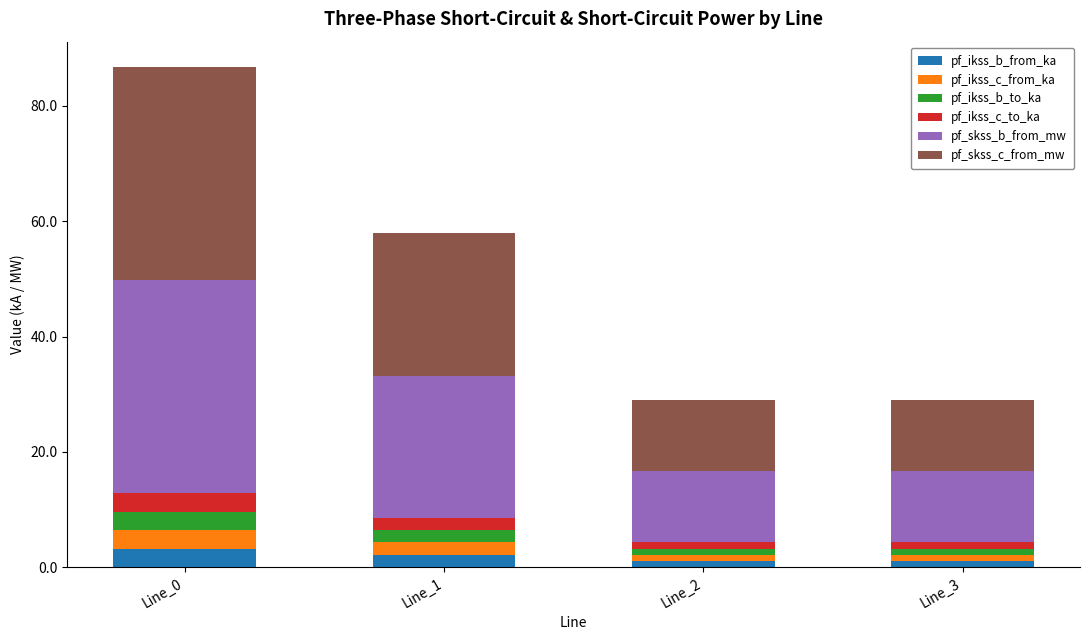

At which category is the sum across all series the highest?

Line_0